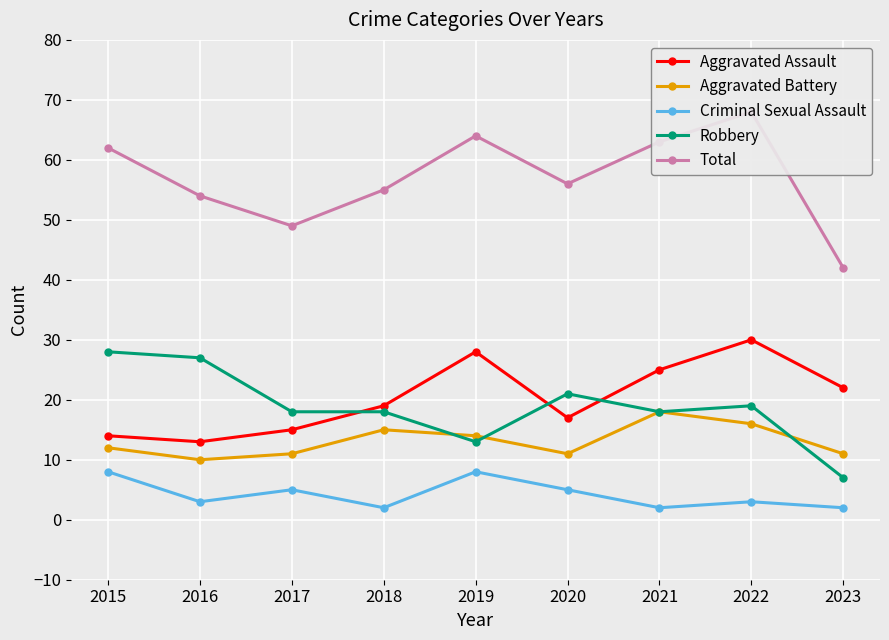

Where is Total nearest to the value 55?

2018